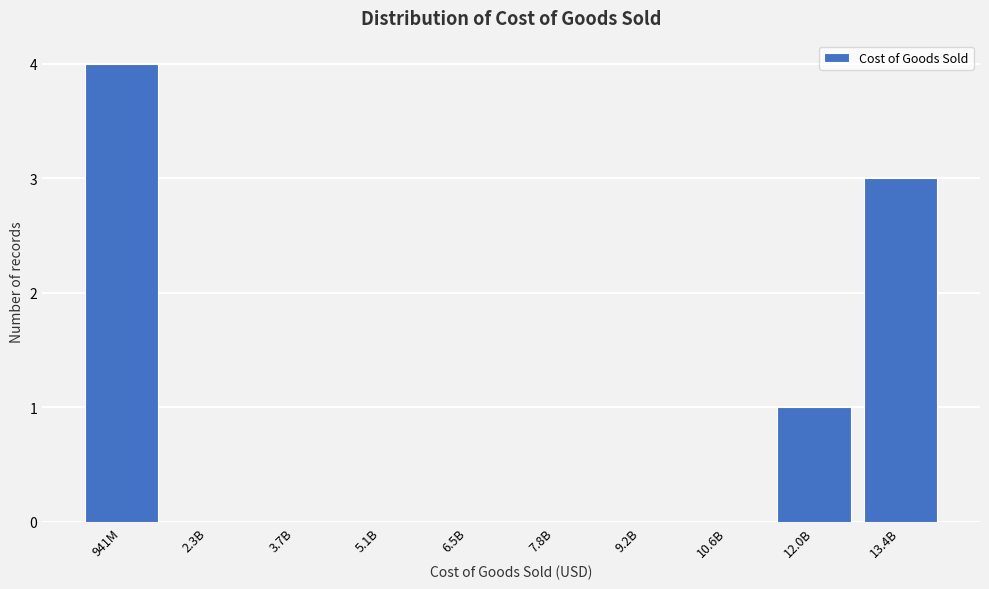

Reading left to right, list all the values displayed in this chart.

941M=4	2.3B=0	3.7B=0	5.1B=0	6.5B=0	7.8B=0	9.2B=0	10.6B=0	12.0B=1	13.4B=3